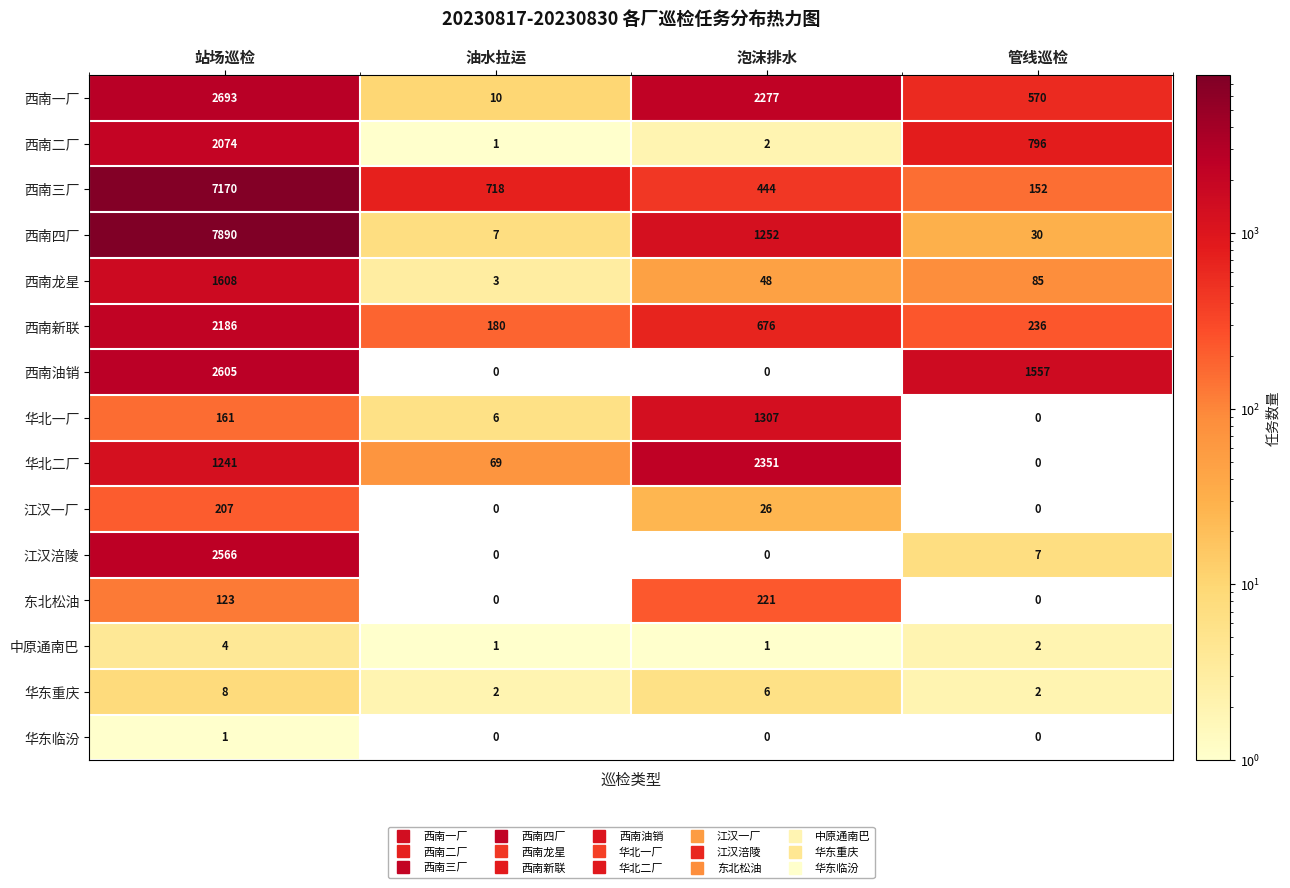

What is the difference between the maximum and minimum values in the 西南四厂 series?

7883